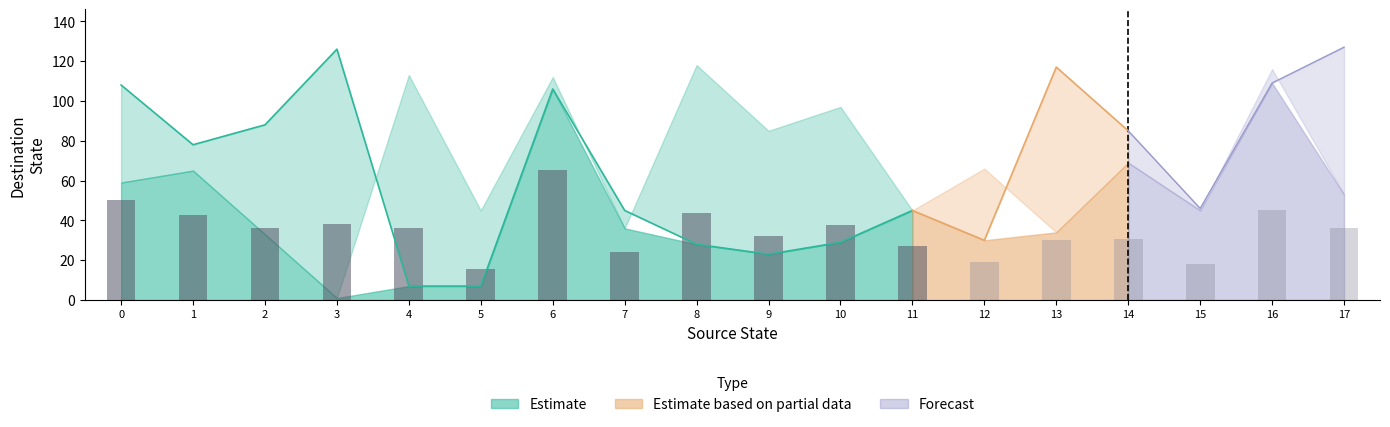

Is the value of Destination (input b) at 10 greater than the value of Destination (input a) at 15?

Yes